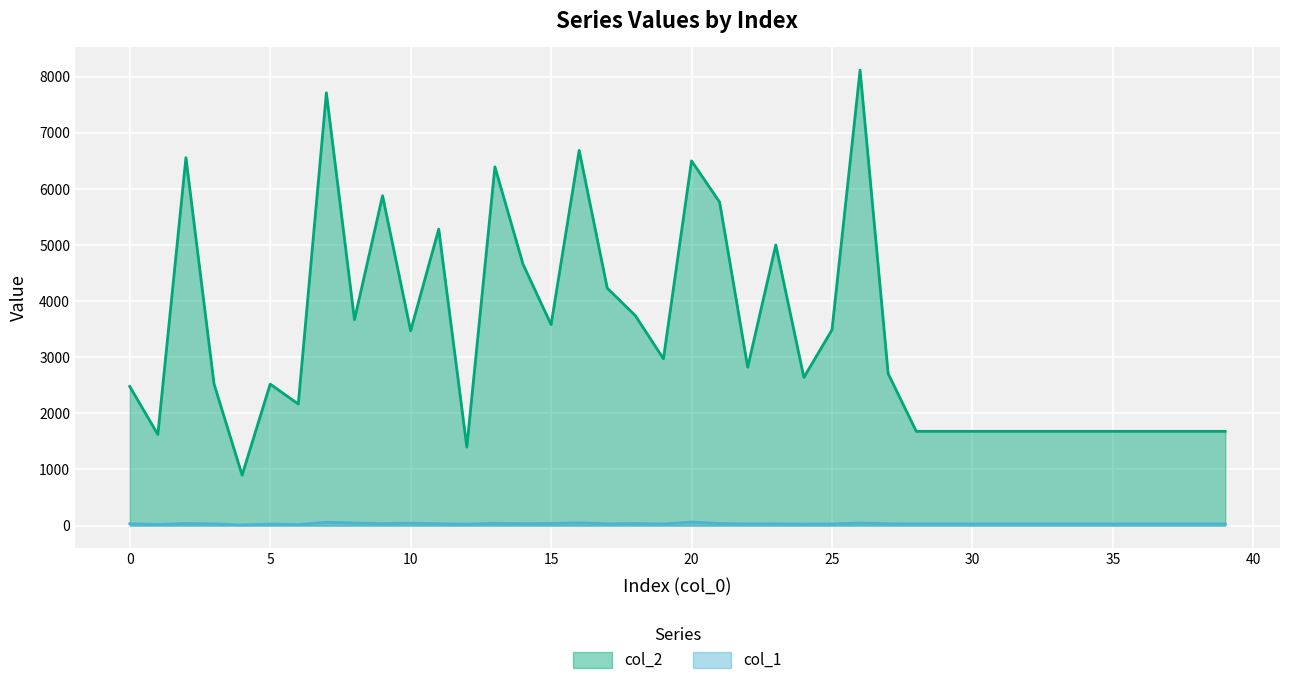

Where is the first local minimum for col_2?

1